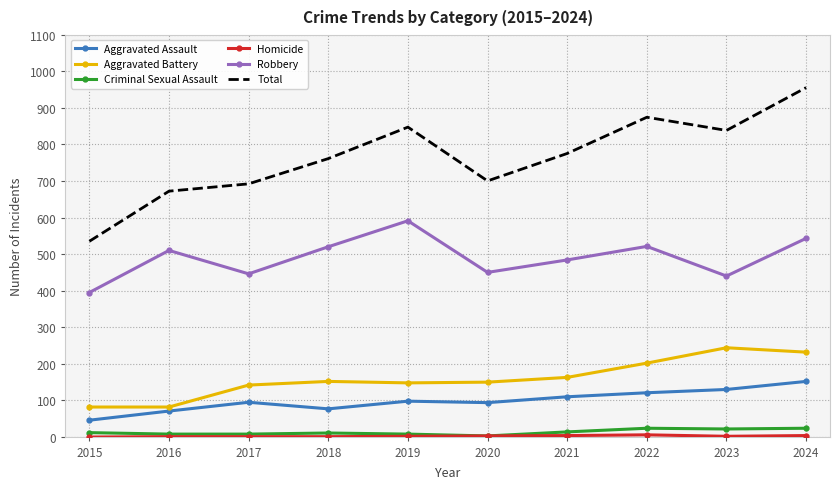

True or false: Total and Criminal Sexual Assault cross at least once.

False